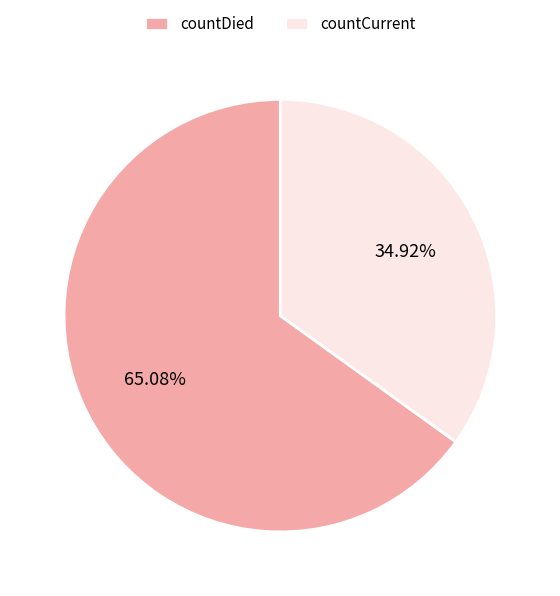

To the nearest percent, what percentage of the pie is countDied?

65%